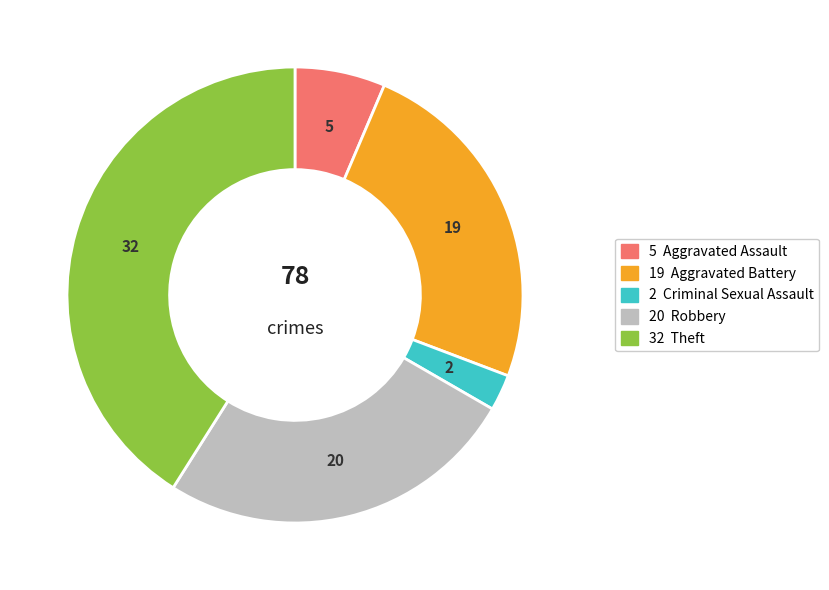

How many segments does this pie chart have?

5